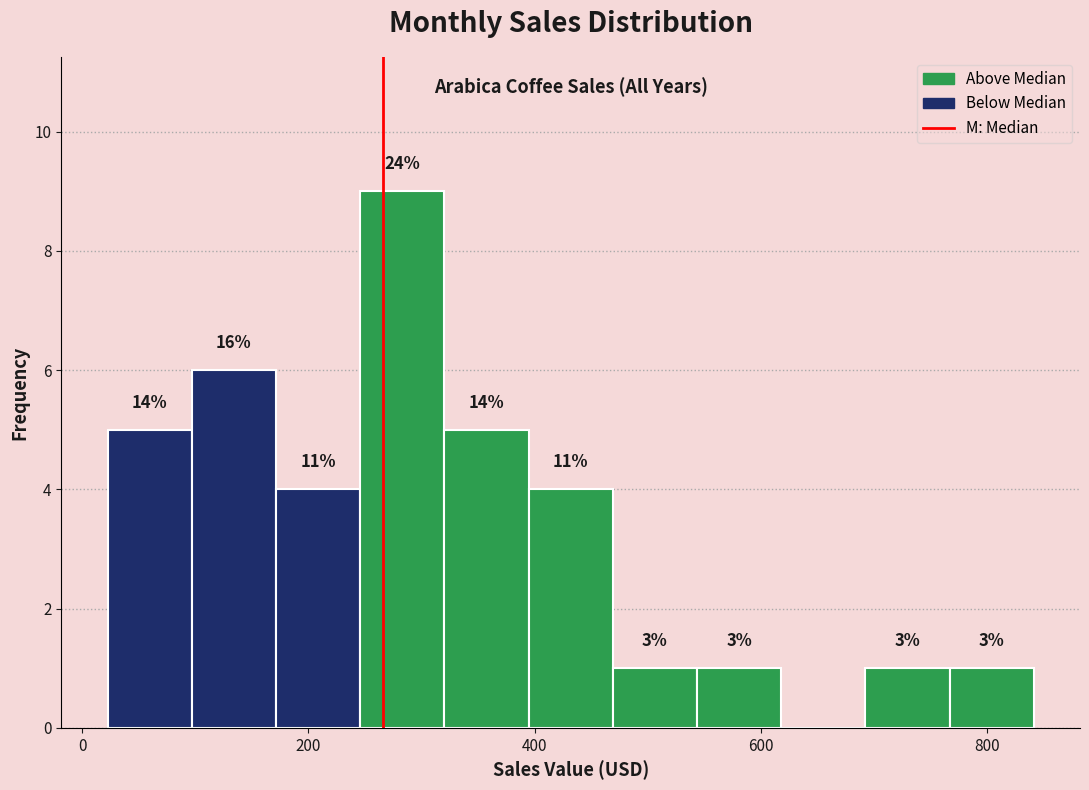

Read against the x-axis, roughly where is the centre of the tallest bar?

280